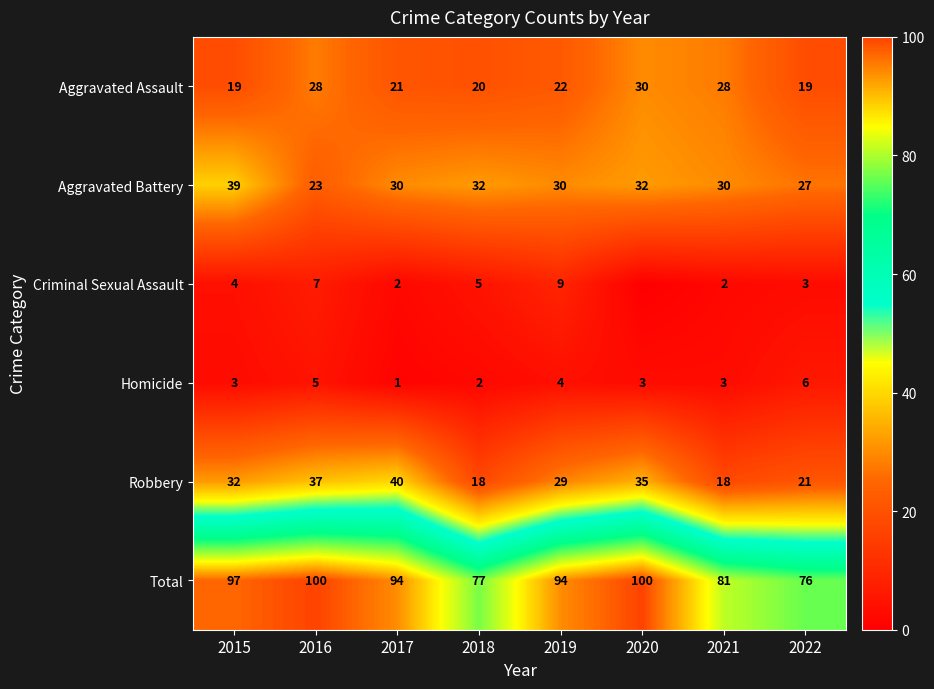

What is the approximate value of Total at 2018?

77